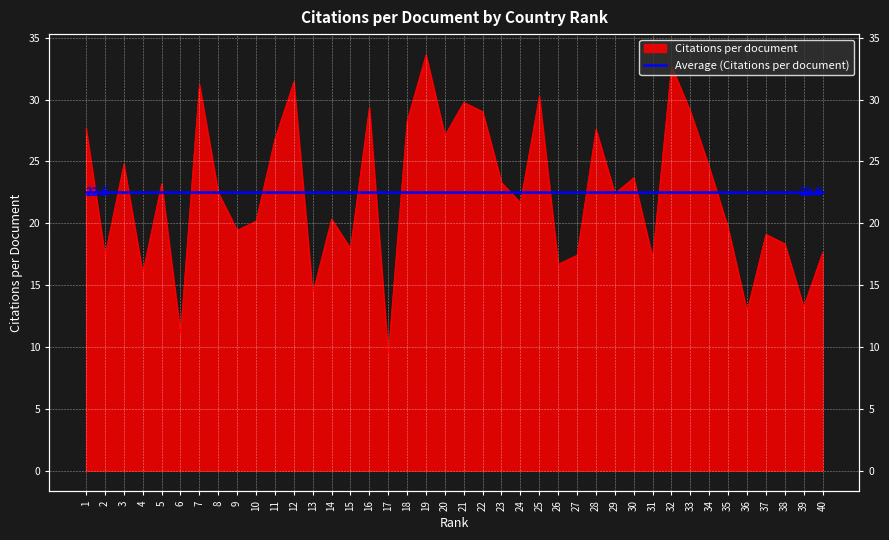

Which label corresponds to the smallest value in the chart?

17